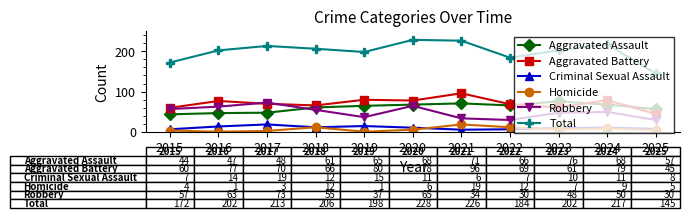

Is the value of Aggravated Assault at 2022 greater than the value of Homicide at 2016?

Yes